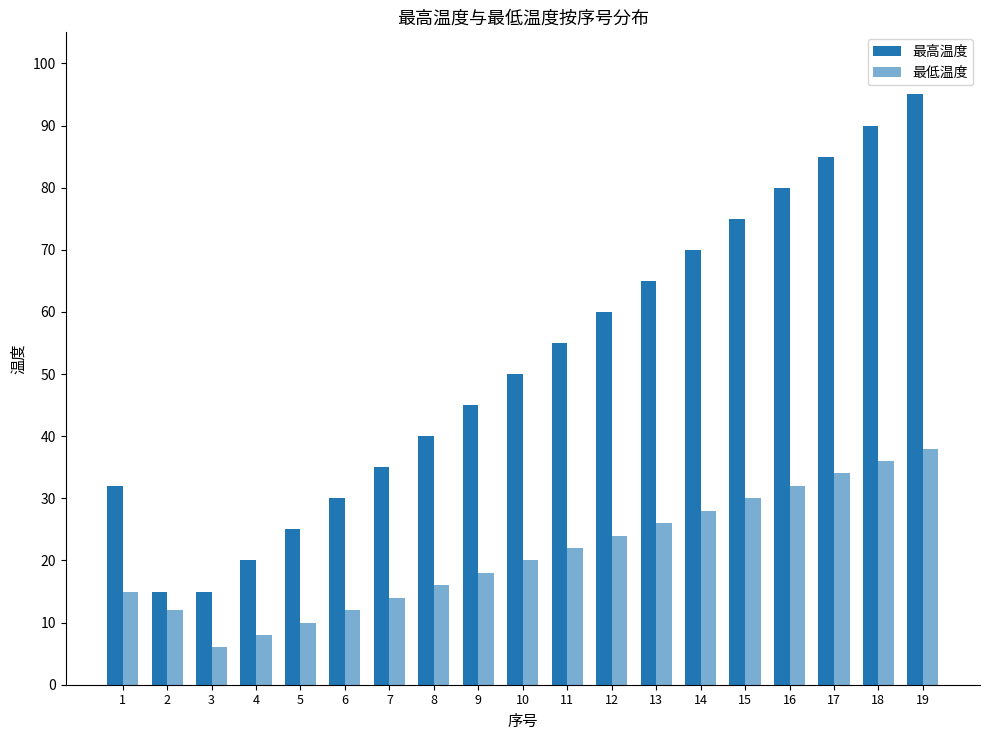

What is the average value of the 最高温度 series?

52